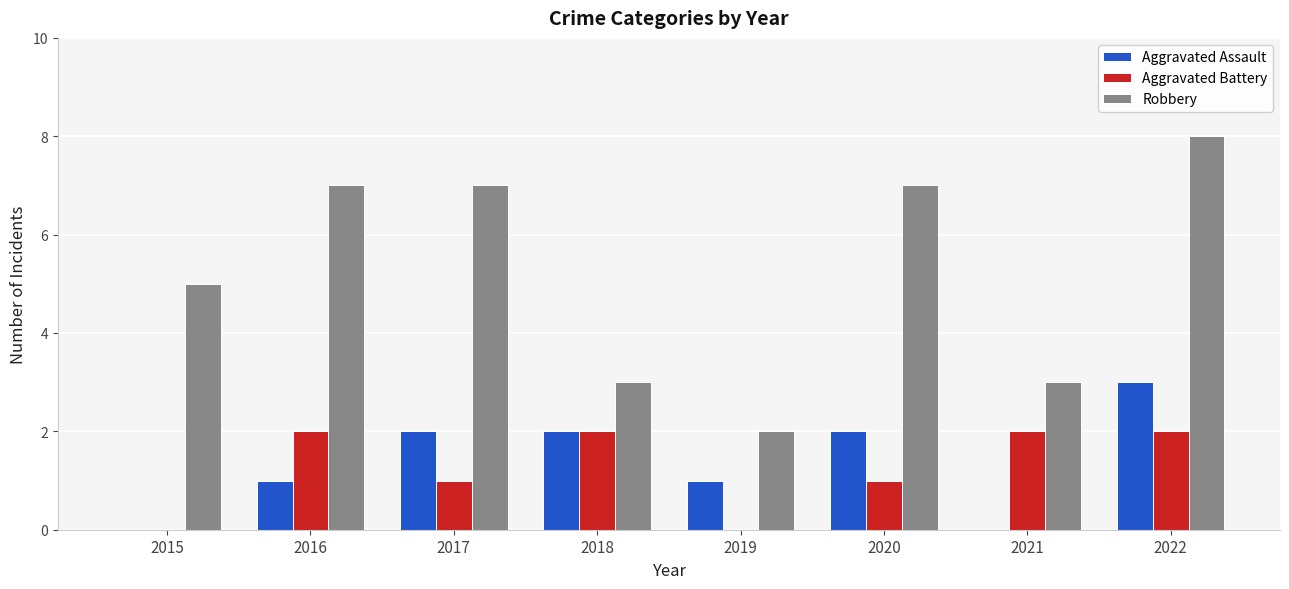

Reading right to left, transcribe all the data shown in this chart.

Aggravated Assault: 2022=3	2021=0	2020=2	2019=1	2018=2	2017=2	2016=1	2015=0
Aggravated Battery: 2022=2	2021=2	2020=1	2019=0	2018=2	2017=1	2016=2	2015=0
Robbery: 2022=8	2021=3	2020=7	2019=2	2018=3	2017=7	2016=7	2015=5